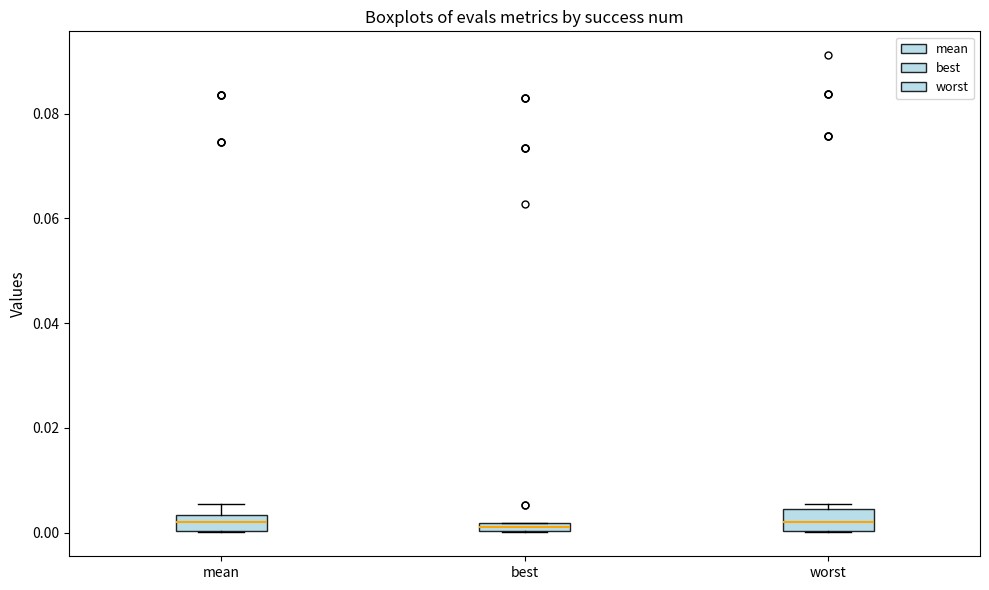

Where is the upper edge of the box for mean on the y-axis? The values are not printed on the chart, so give them approximately, as read against the axis.

0.004